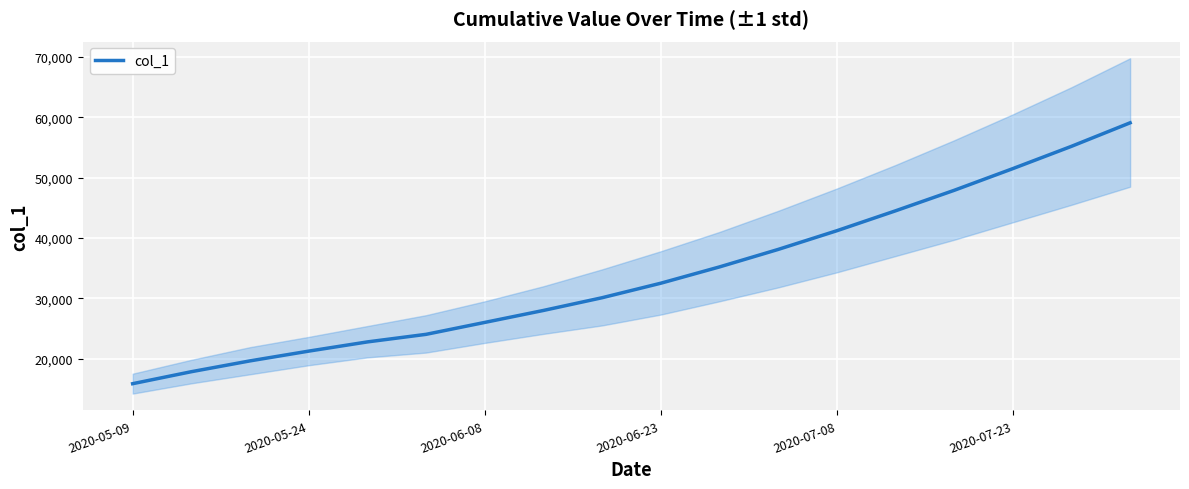

What is the maximum value for col_1?

59100.0